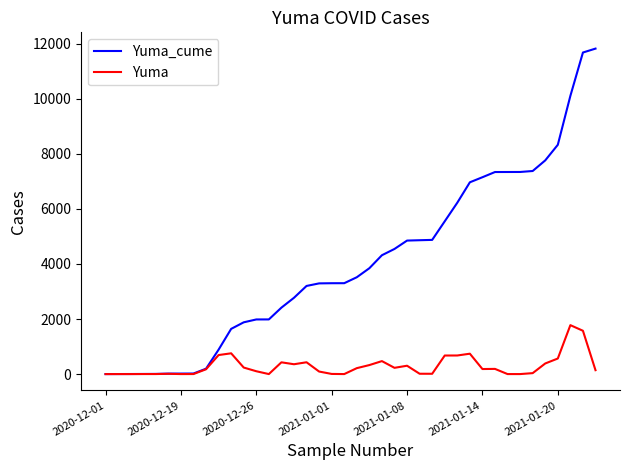

How many lines are shown in the chart?

2